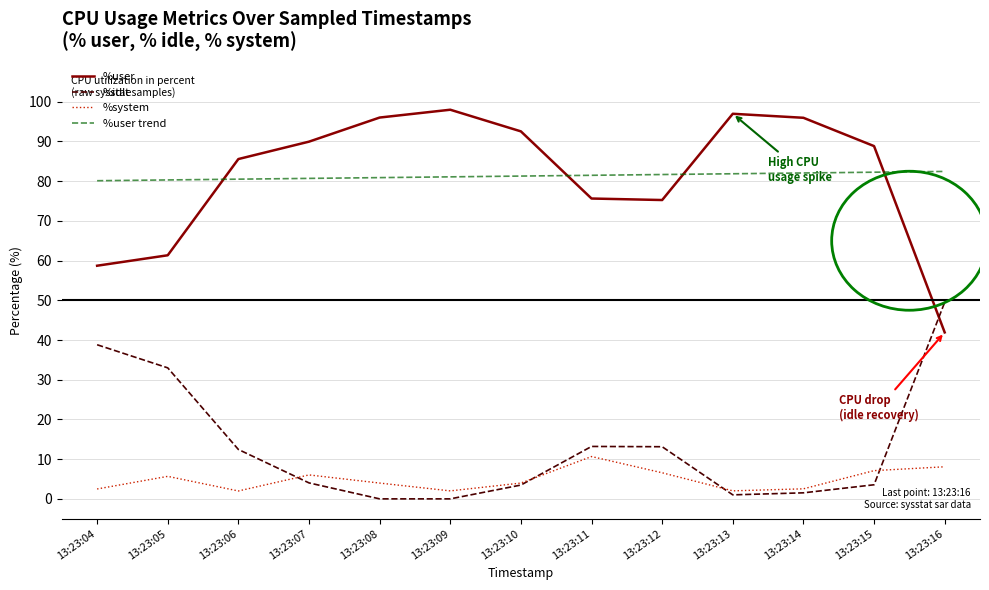

Rank the series by their maximum value, from highest to lowest.

%user, %user trend, %idle, %system